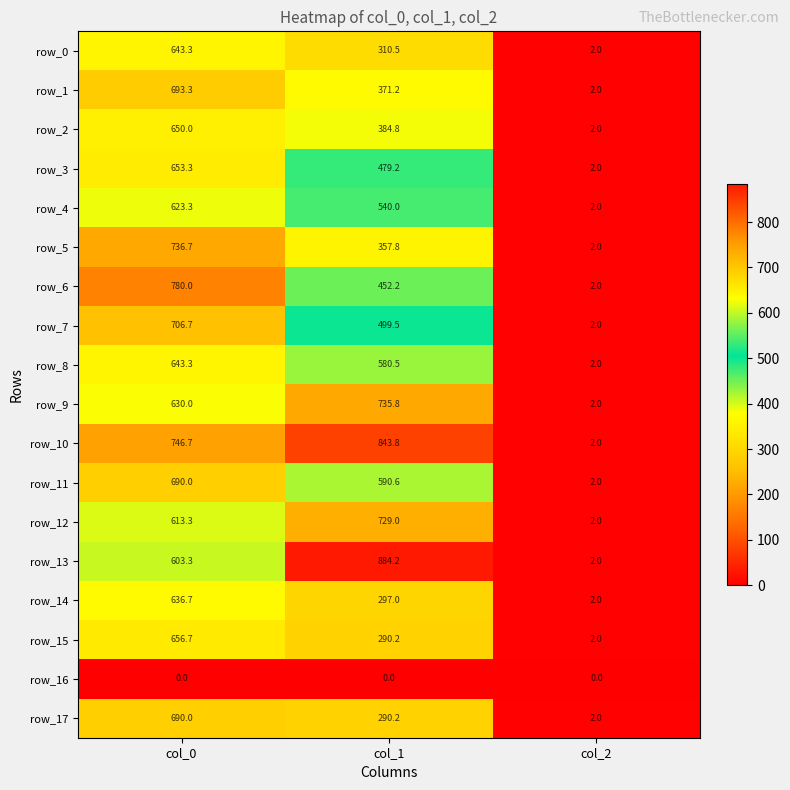

What is the difference between the highest and lowest values at col_1?

884.2